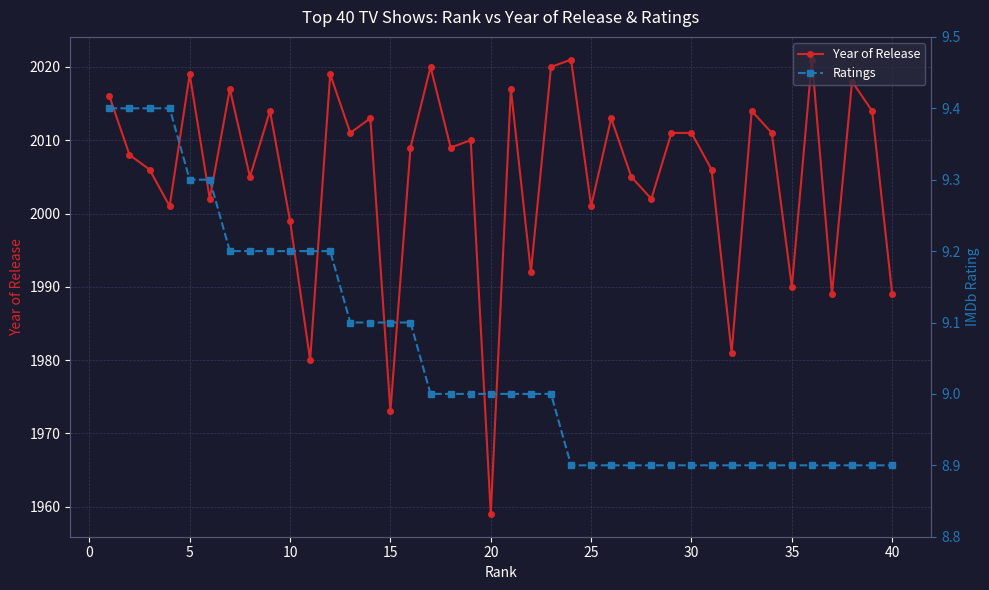

How many lines are shown in the chart?

2